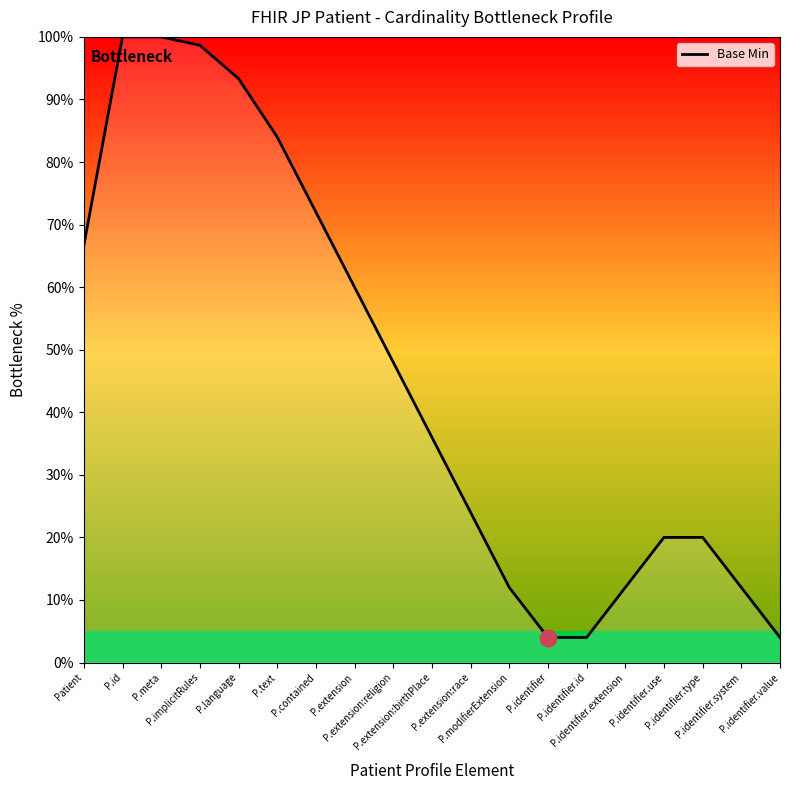

True or false: the data shows 148.3 at P.meta.

False